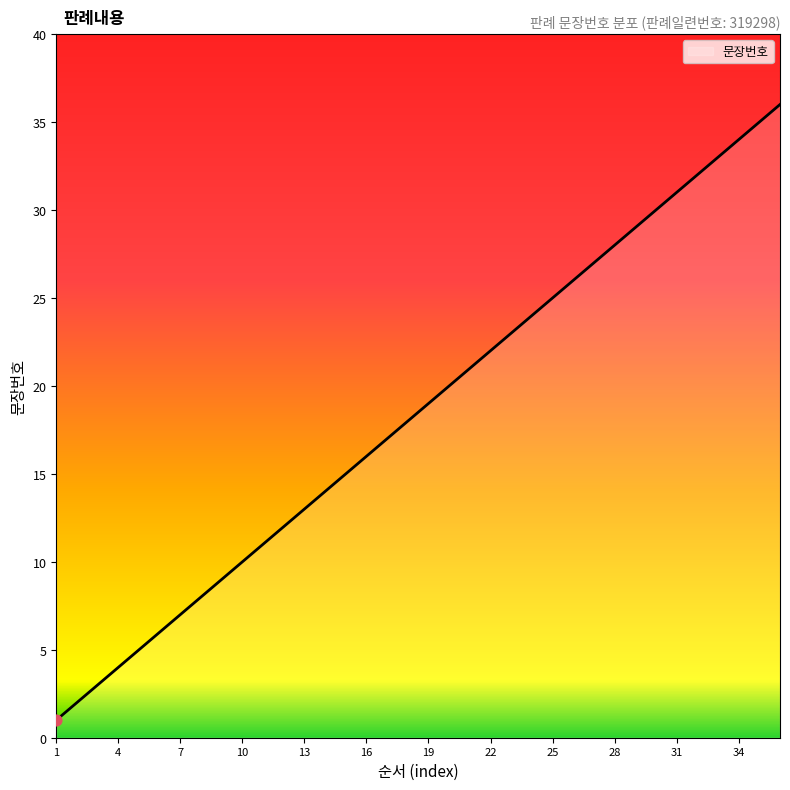

What is the maximum value shown in the chart?

36